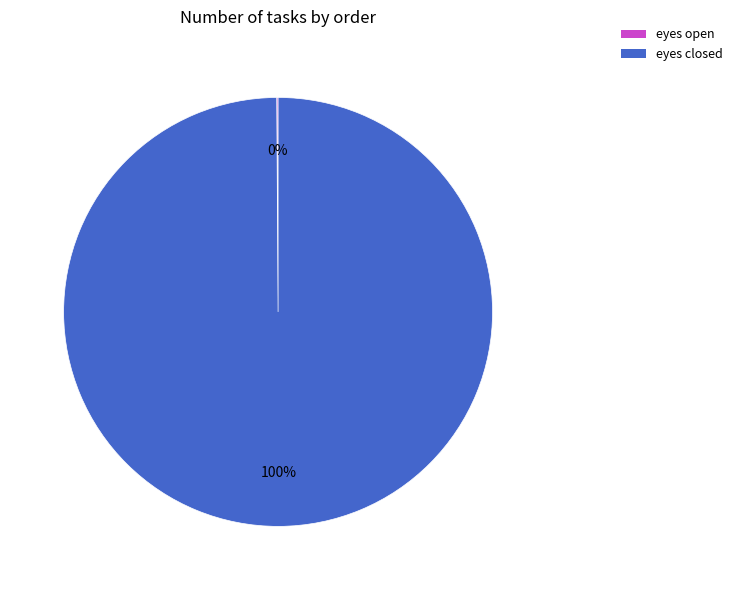

Is it true that eyes closed is 100% of the pie?

True